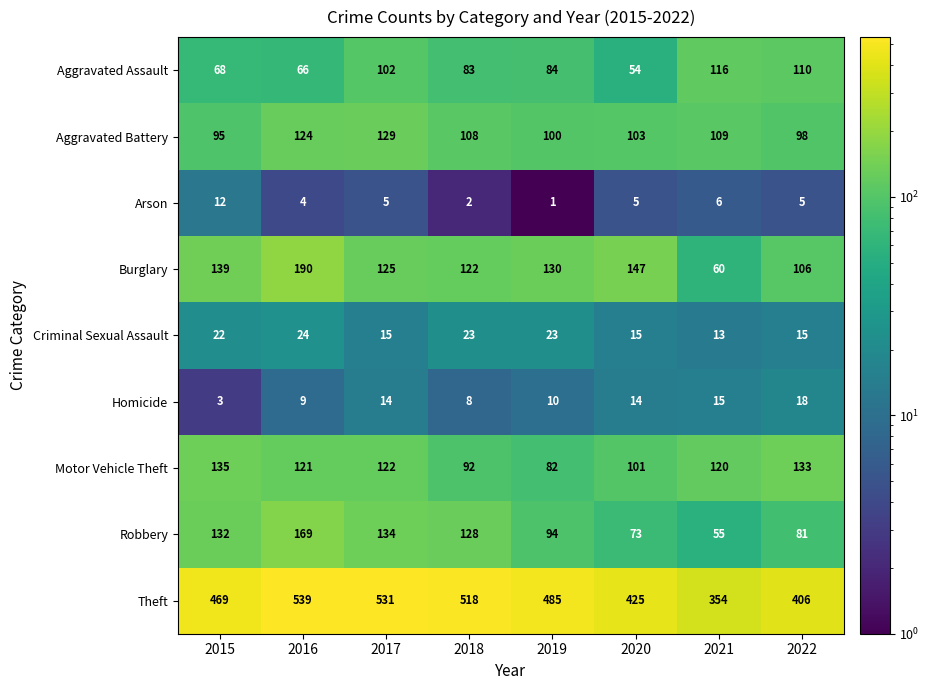

What is the average value of the Arson series?

5